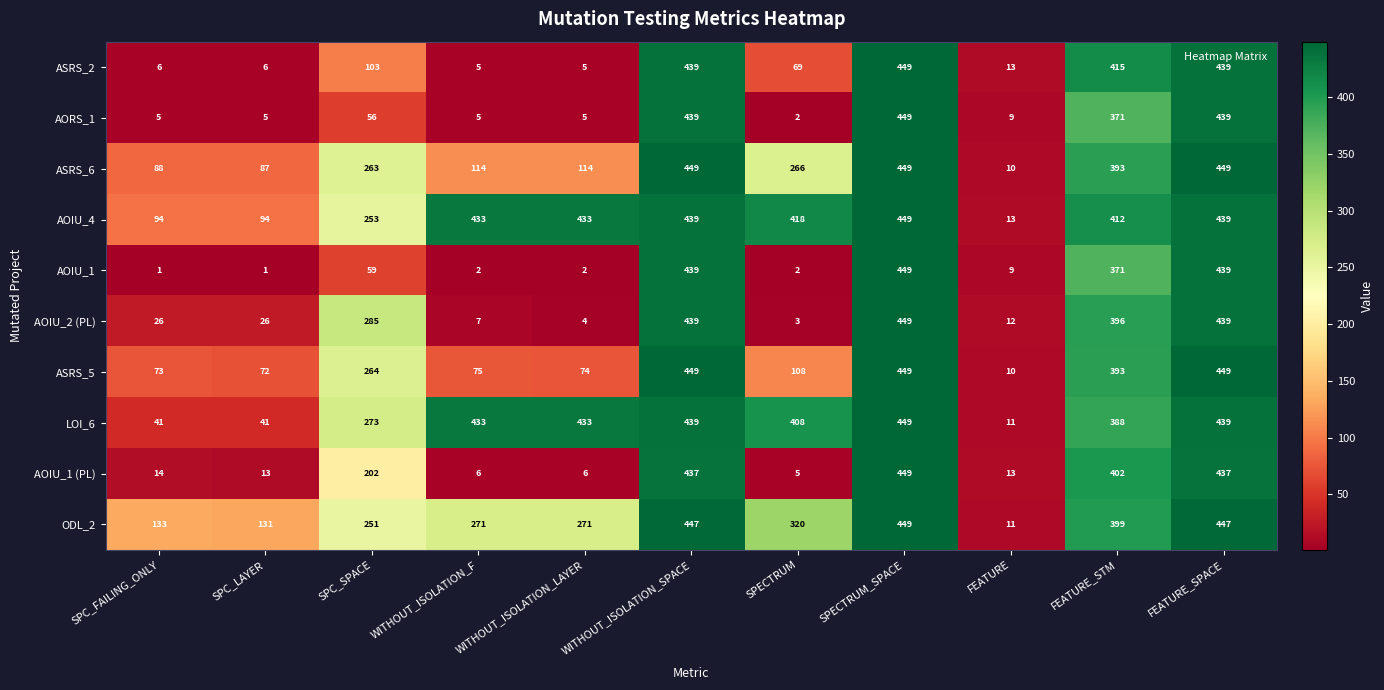

How many categories are shown in the chart?

11